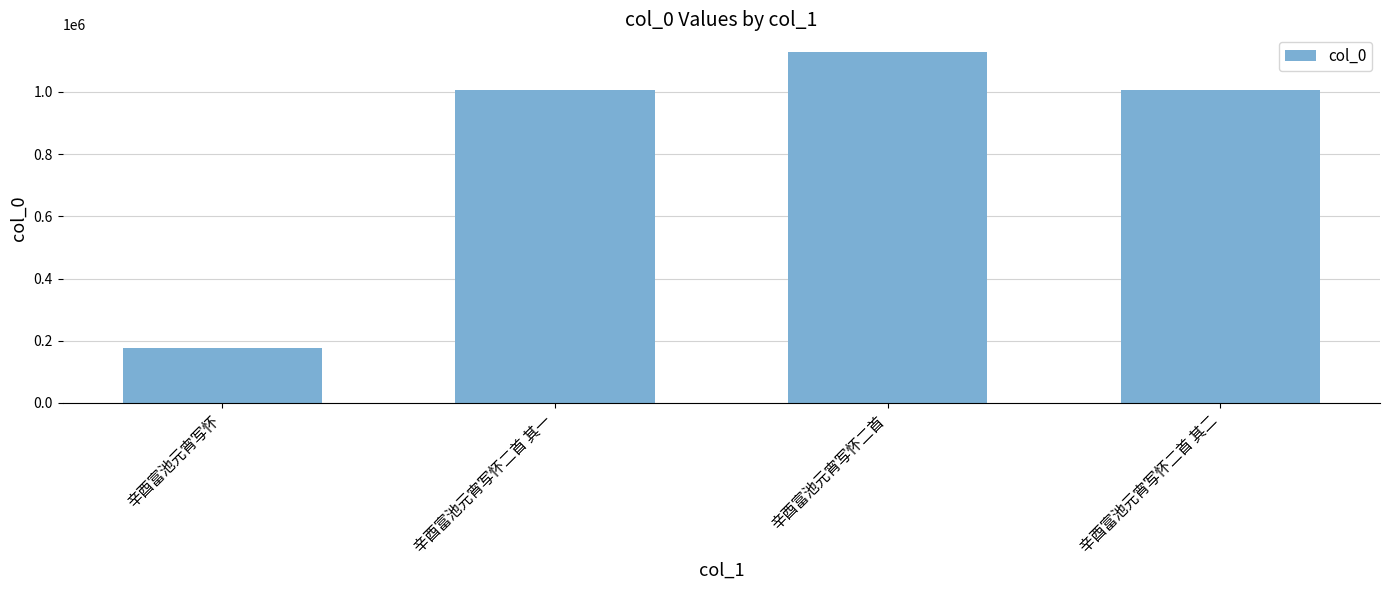

Are the bars grouped side by side (vs. stacked)?

No